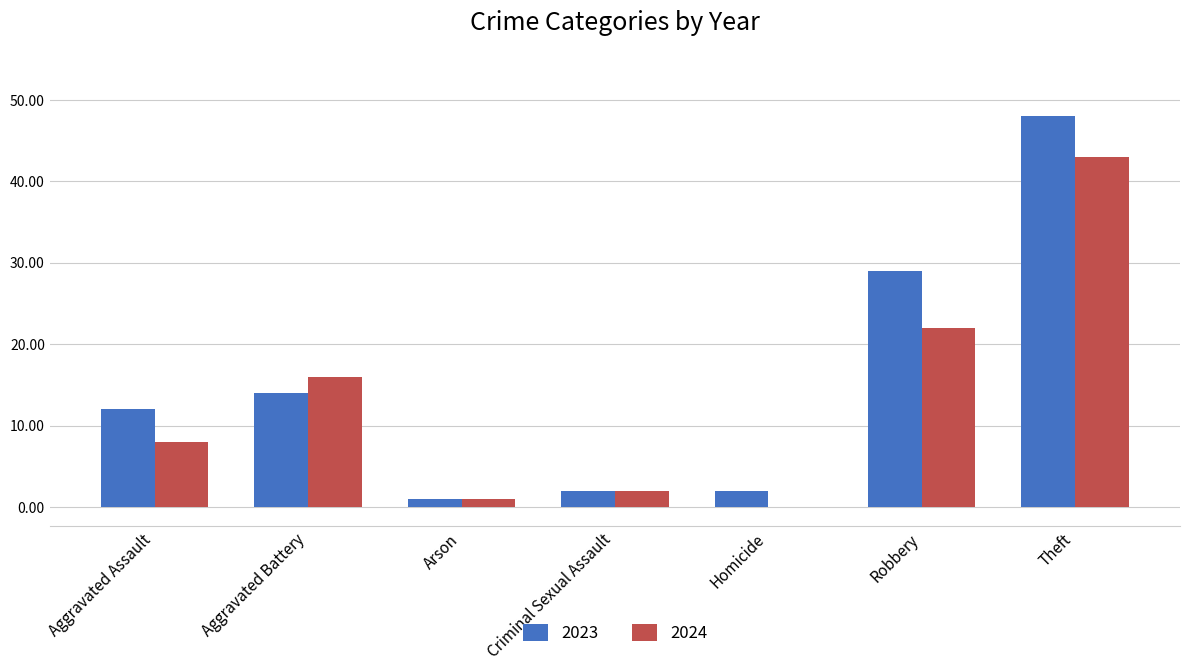

How many data points does each series have?

7